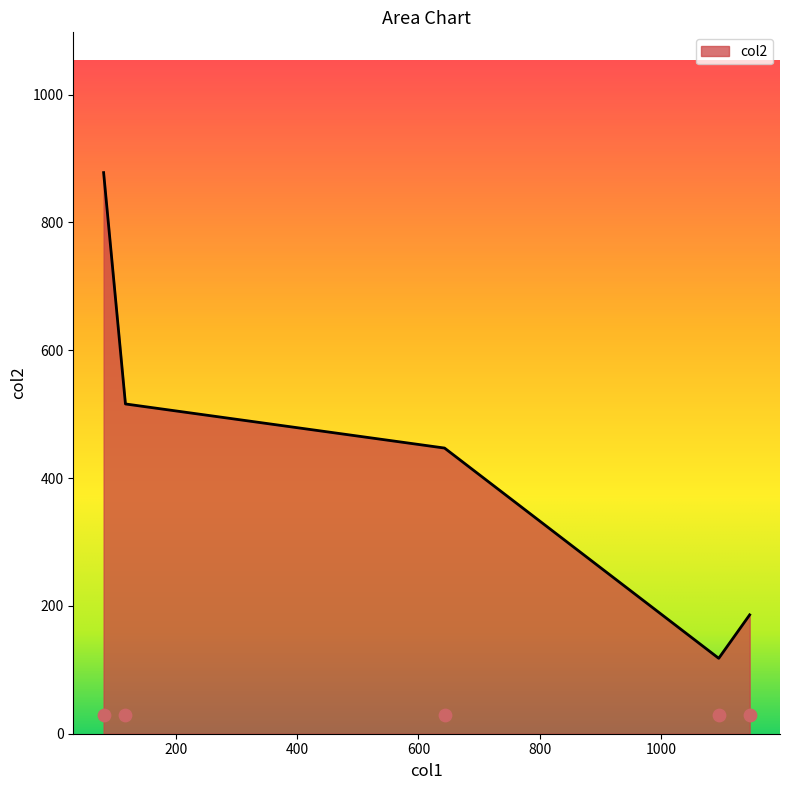

What is the maximum value for col2?

878